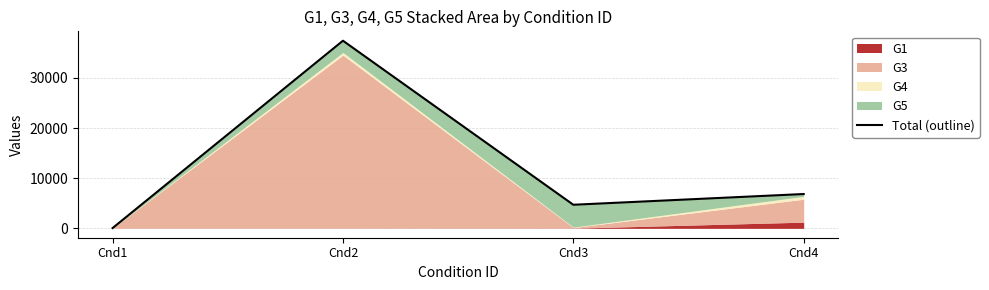

Does the chart display data point markers on the line(s)?

No